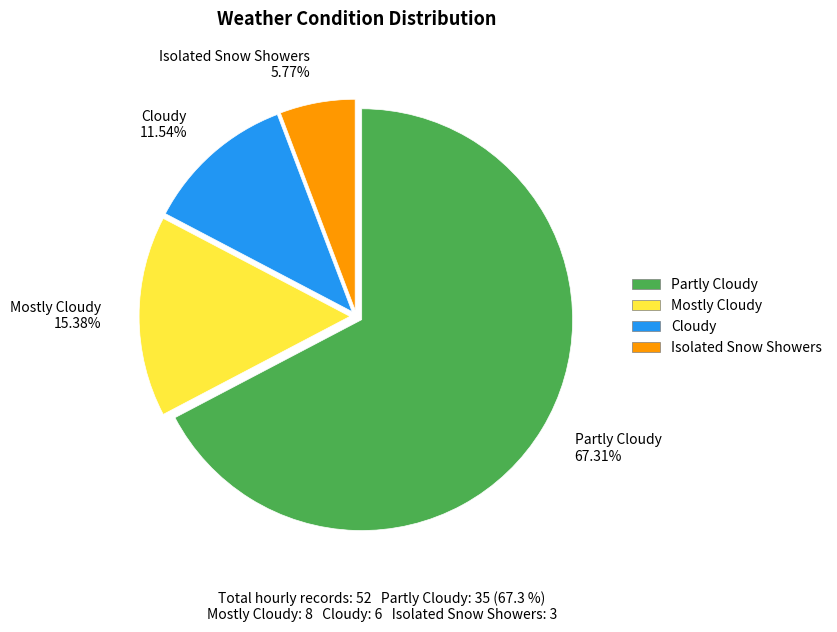

Does Mostly Cloudy represent more than half of the total?

No